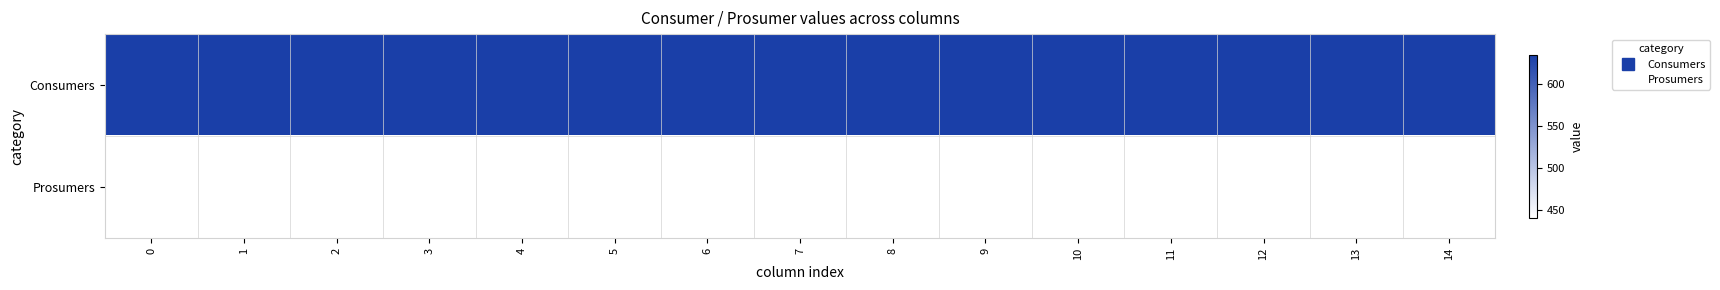

Reading left to right, what are all the values shown in this chart?

Consumers: 0=635	1=635	2=635	3=635	4=635	5=635	6=635	7=635	8=635	9=635	10=635	11=635	12=635	13=635	14=635
Prosumers: 0=440	1=440	2=440	3=440	4=440	5=440	6=440	7=440	8=440	9=440	10=440	11=440	12=440	13=440	14=440